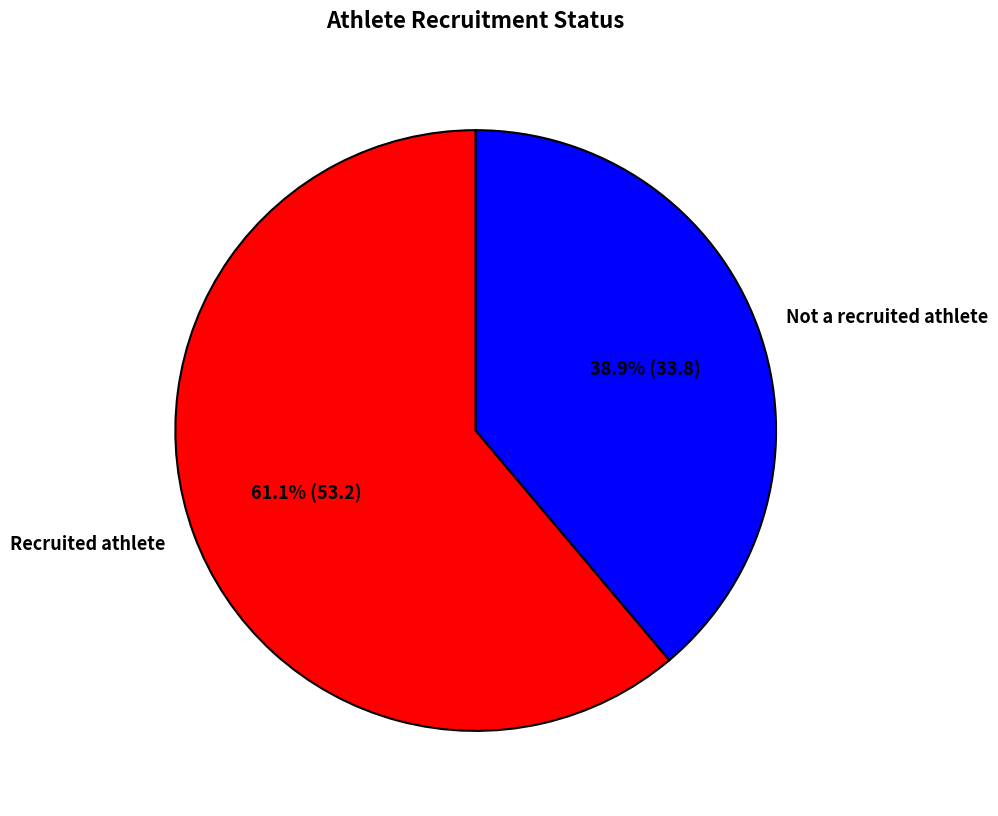

How many segments does this pie chart have?

2